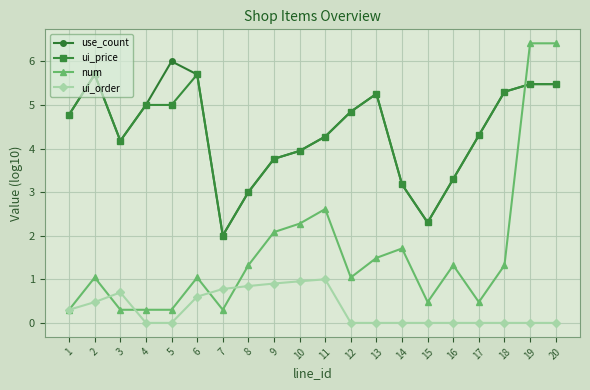

How many data points in ui_price are less than 4?

7